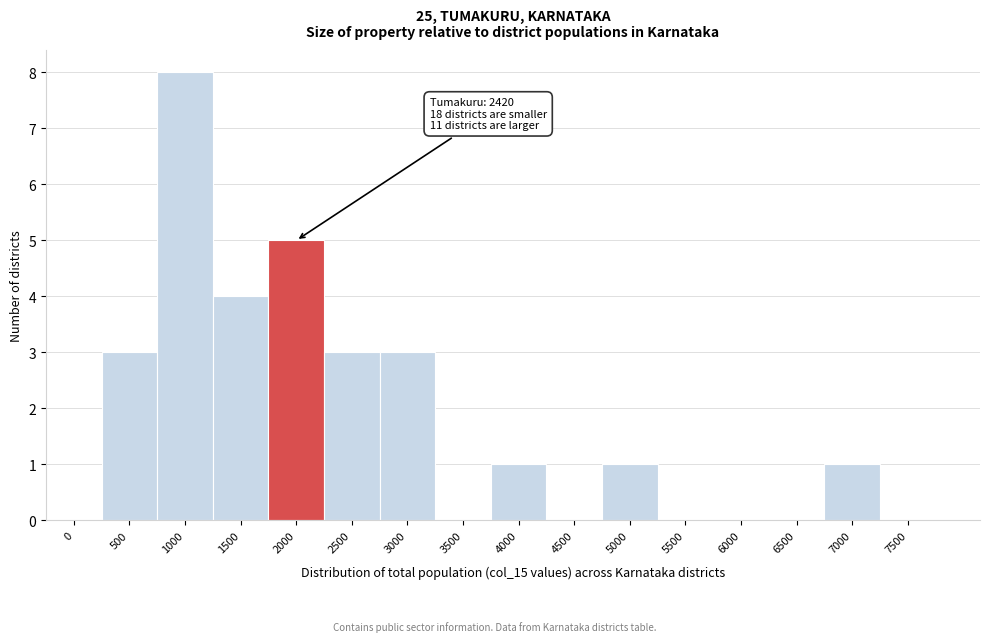

Reading left to right, extract all data points from this chart.

0=0	500=3	1000=8	1500=4	2000=5	2500=3	3000=3	3500=0	4000=1	4500=0	5000=1	5500=0	6000=0	6500=0	7000=1	7500=0